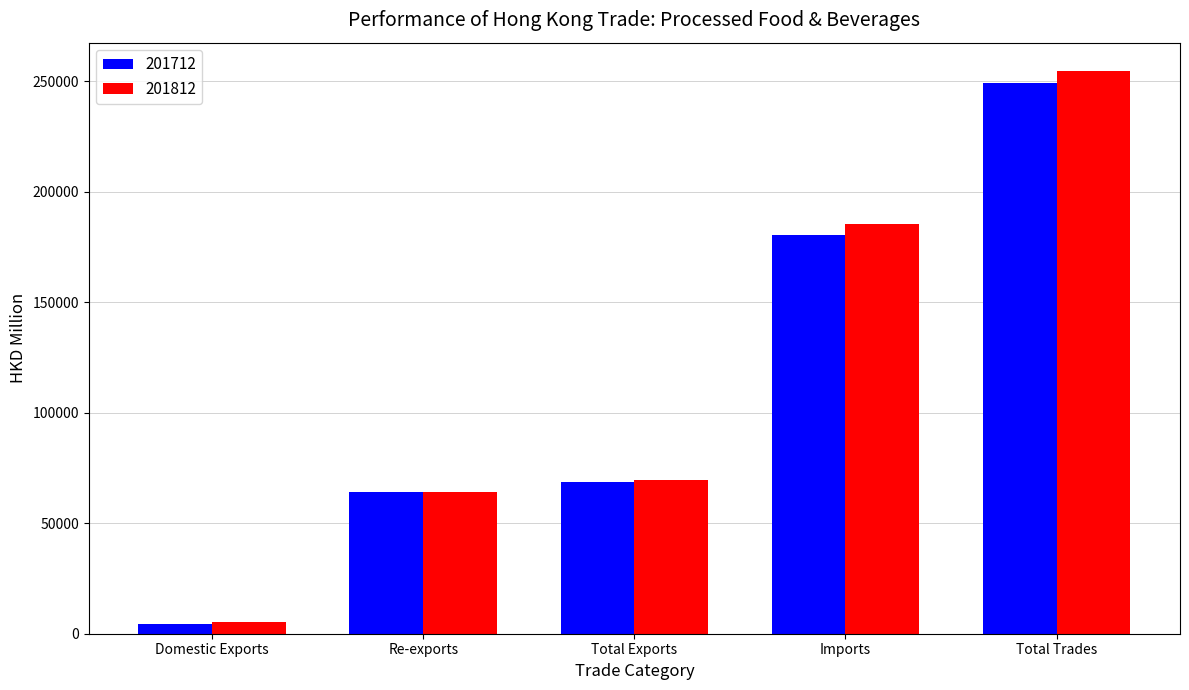

What is the minimum value for 201812?

5392.0